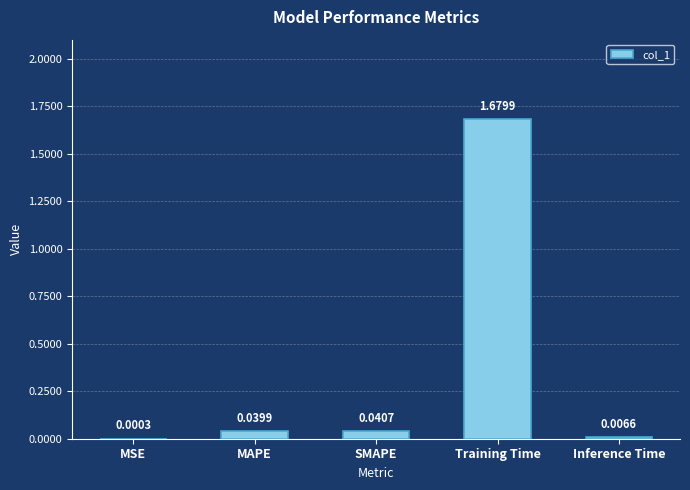

Which has a higher value, MSE or MAPE?

MAPE